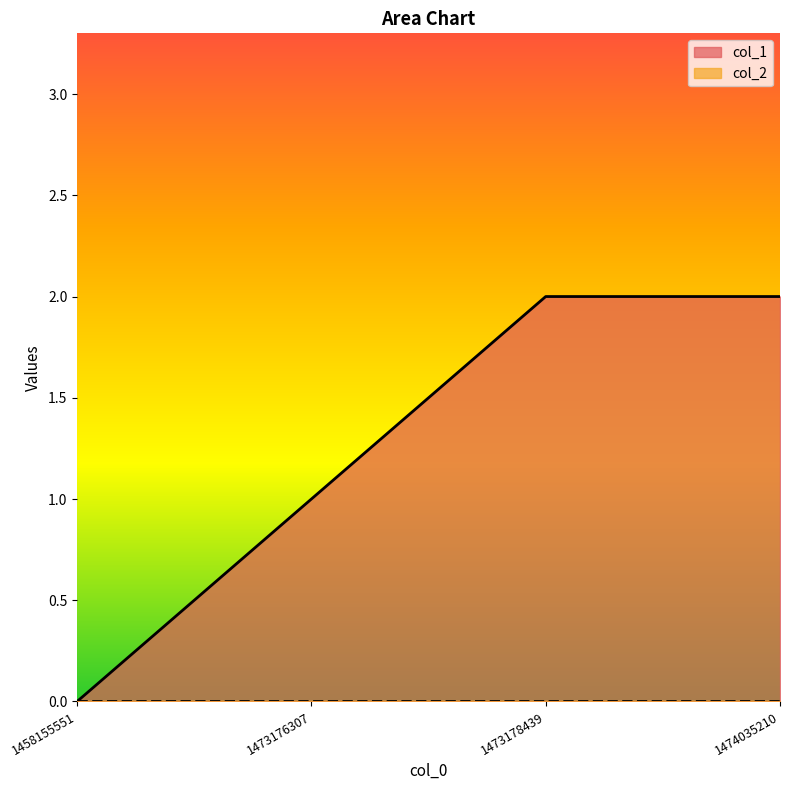

Which label corresponds to the largest value in the chart?

1473178439